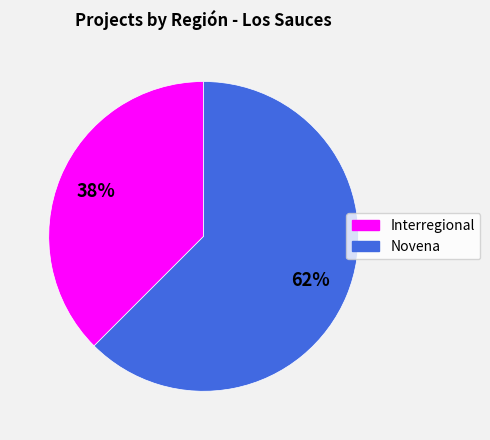

True or false: Interregional accounts for 38% of the total.

True